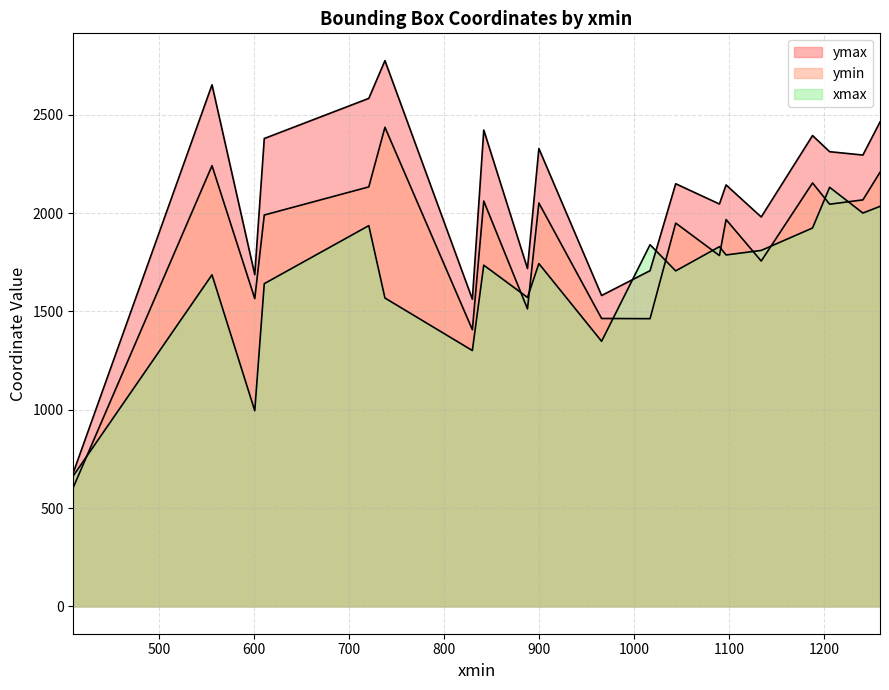

Reading left to right, extract all data points from this chart.

ymax: 900=2328	1259=2463	601=1687	721=2583	1017=1707	556=2652	1097=2143	1090=2046	611=2379	410=680	1241=2295	966=1581	888=1718	830=1562	1188=2394	1044=2149	1134=1980	1206=2312	738=2775	842=2422
ymin: 900=2051	1259=2207	601=1565	721=2133	1017=1463	556=2241	1097=1967	1090=1784	611=1990	410=605	1241=2067	966=1464	888=1513	830=1407	1188=2153	1044=1949	1134=1756	1206=2045	738=2436	842=2061
xmax: 900=1743	1259=2034	601=995	721=1936	1017=1839	556=1686	1097=1787	1090=1829	611=1641	410=664	1241=2000	966=1348	888=1571	830=1301	1188=1924	1044=1706	1134=1810	1206=2131	738=1568	842=1735